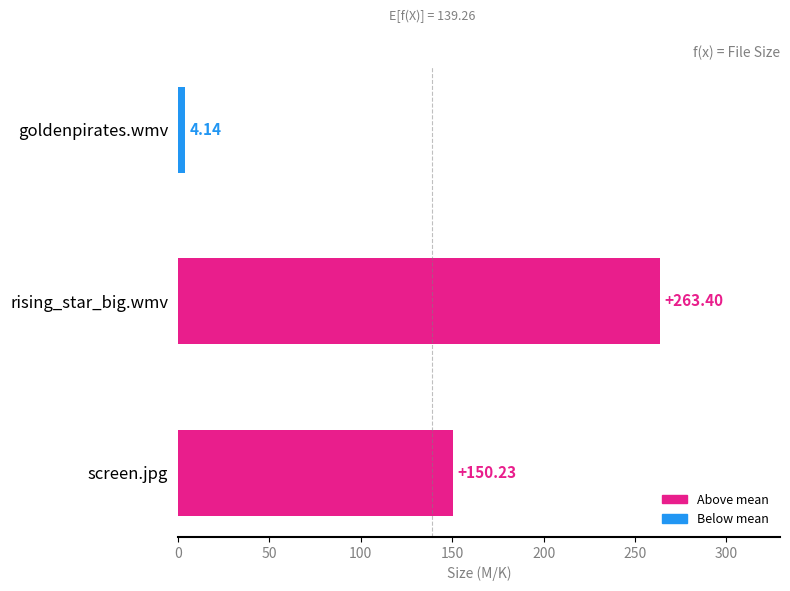

What is the change in value from goldenpirates.wmv to screen.jpg?

+146.1